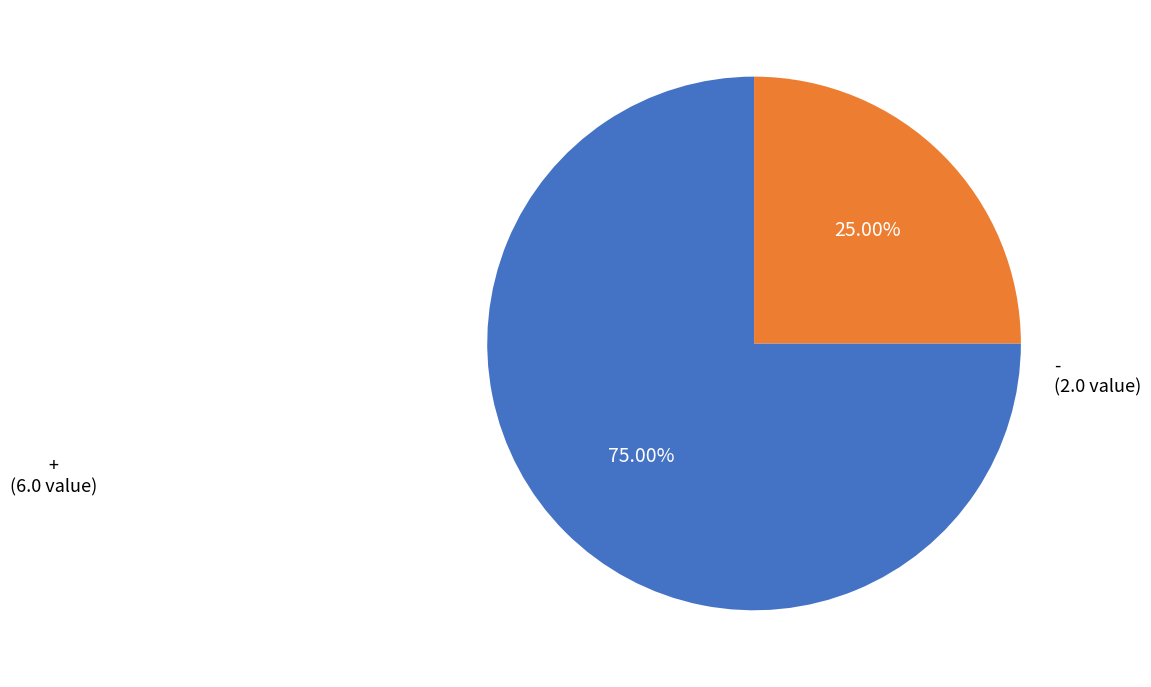

How much of the chart is everything except +?

25.0%